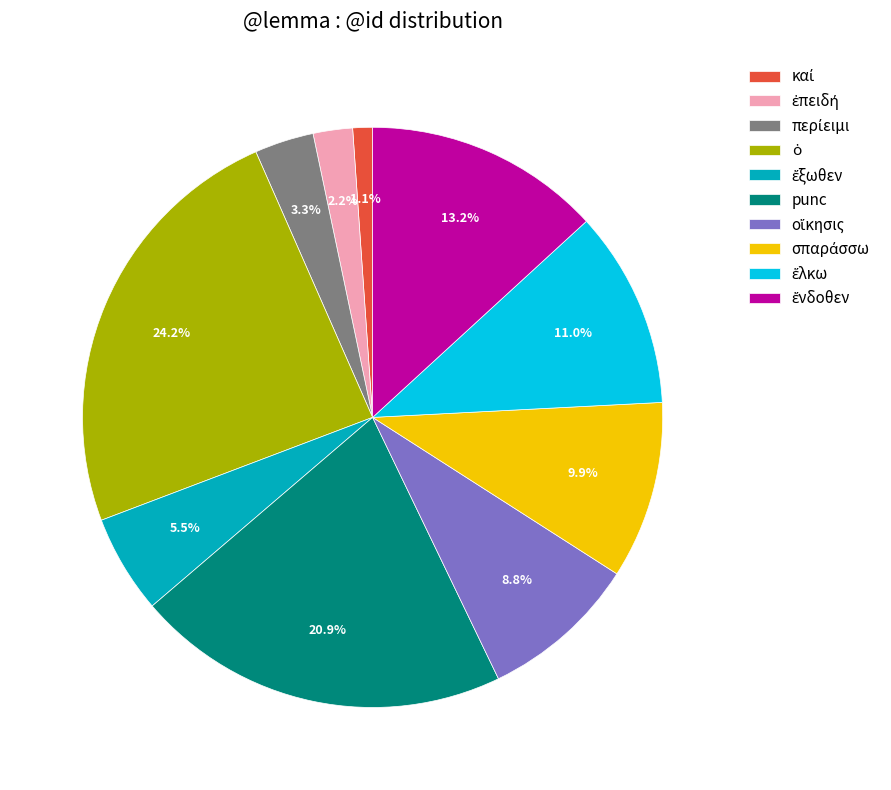

Is there a majority slice in this chart?

No